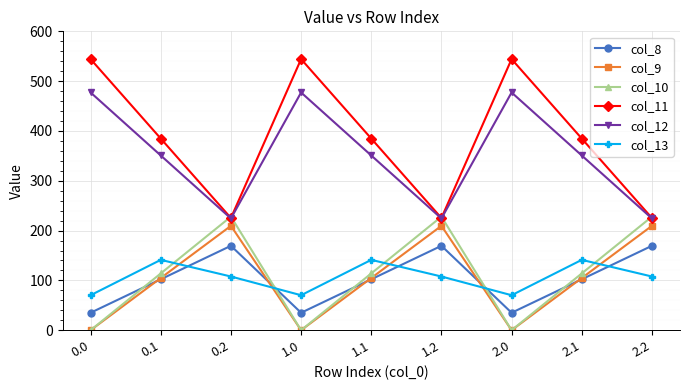

Is it true that col_9 equals 209.6 at 0.2?

True